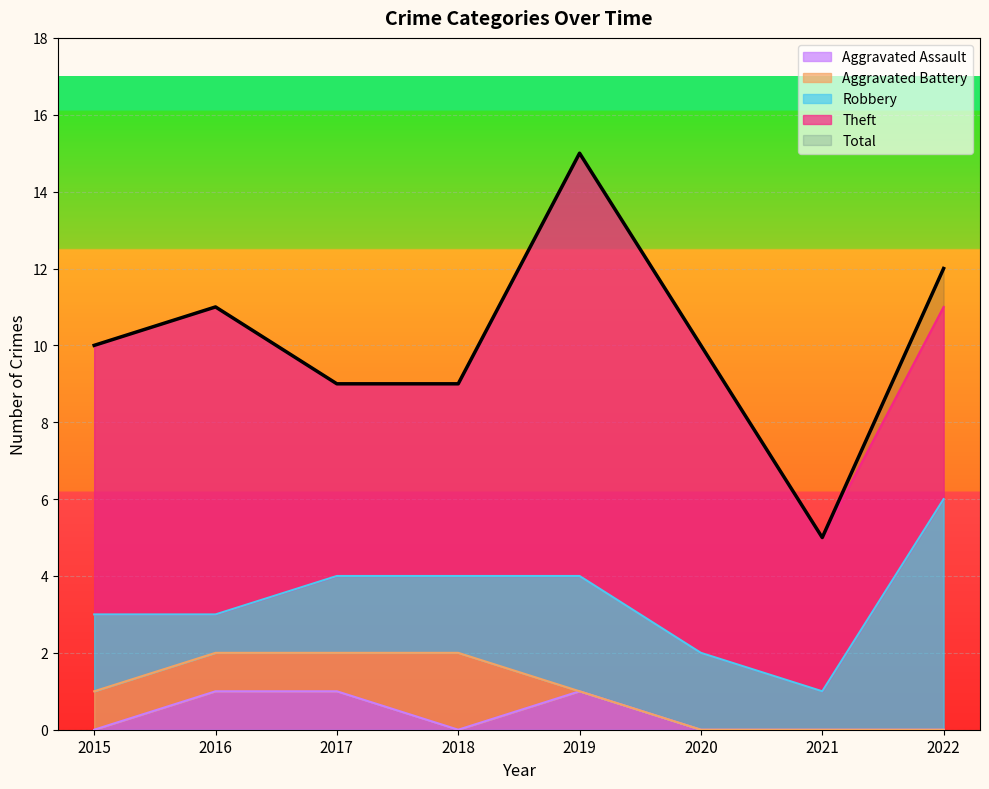

True or false: Aggravated Battery has more than 0 interior local peaks.

True